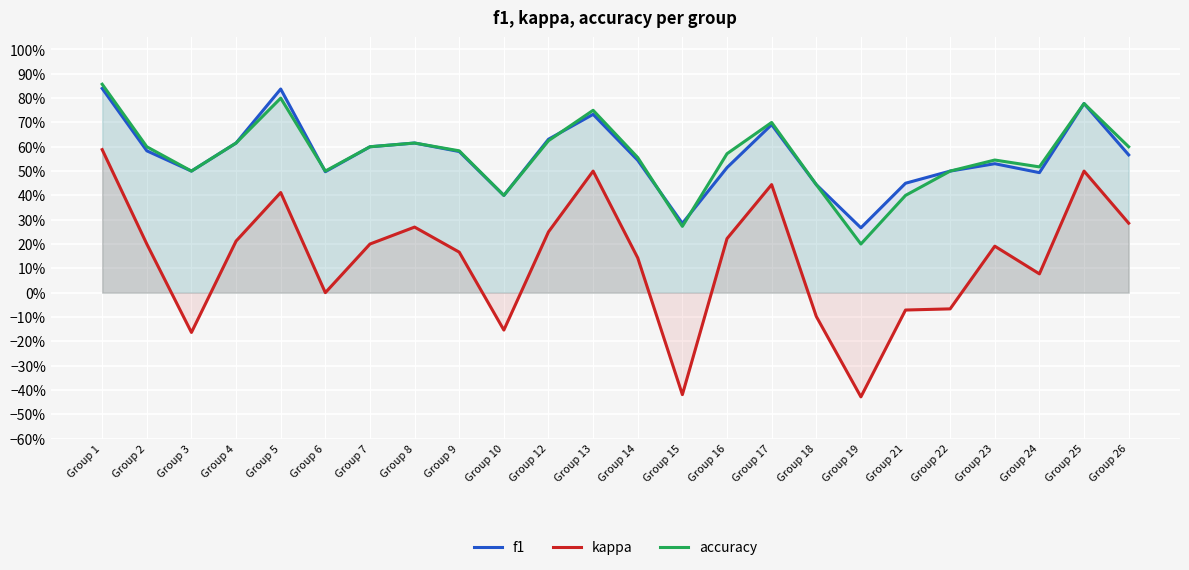

What is the value of the f1 point at the 16th from the left?

0.7